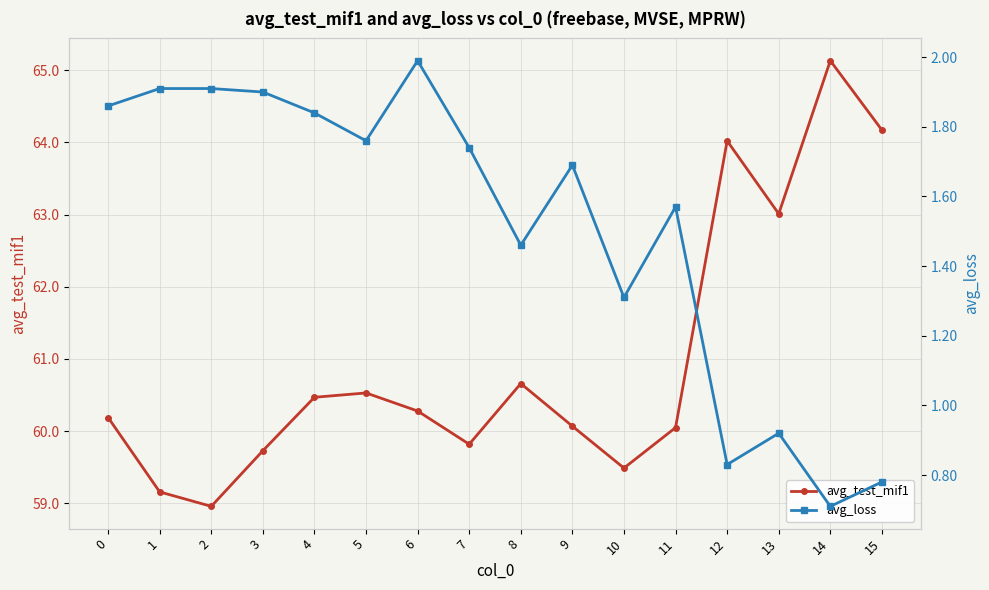

Rank the series by their average value, from lowest to highest.

avg_loss, avg_test_mif1